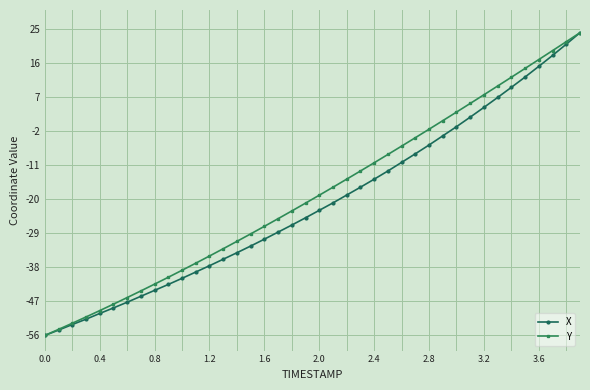

What is the value of the X point at the 13th from the left?

-37.6